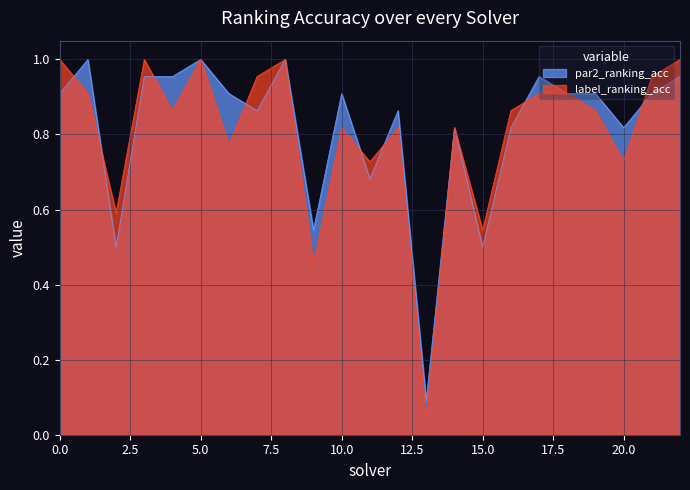

Reading left to right, what are all the values shown in this chart?

par2_ranking_acc: 0.9	1.0	0.5	1.0	1.0	1.0	0.9	0.9	1.0	0.5	0.9	0.7	0.9	0.1	0.8	0.5	0.8	1.0	0.9	0.9	0.8	0.9	1.0
label_ranking_acc: 1.0	0.9	0.6	1.0	0.9	1.0	0.8	1.0	1.0	0.5	0.8	0.7	0.8	0.0	0.8	0.5	0.9	0.9	0.9	0.9	0.7	1.0	1.0